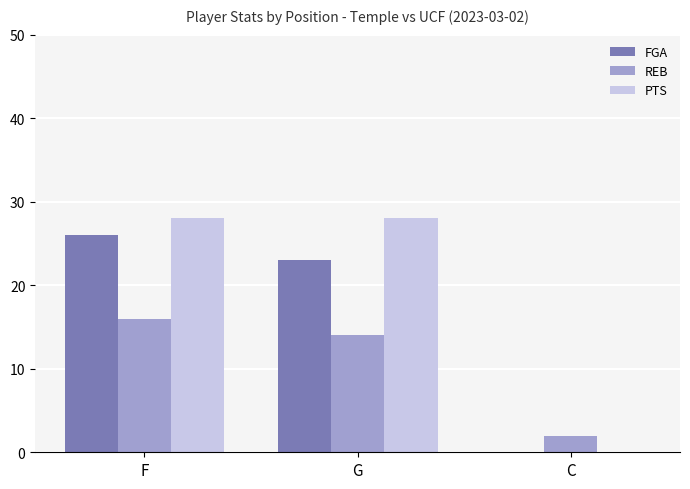

True or false: REB has a value of 25 at G.

False